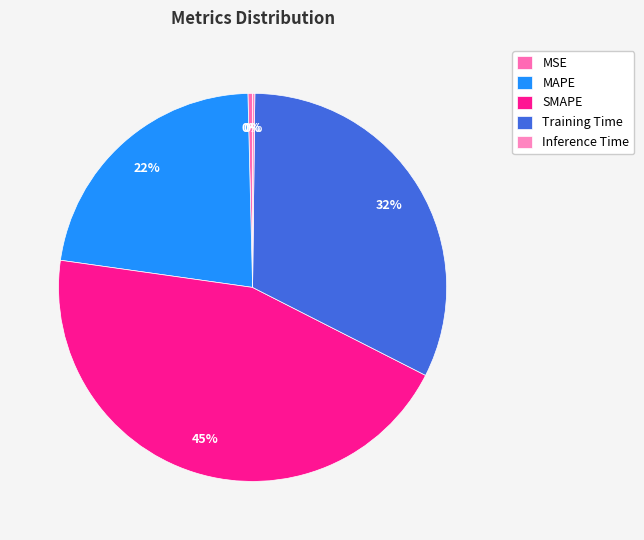

To the nearest percent, what is the combined percentage of MAPE and MSE?

23%